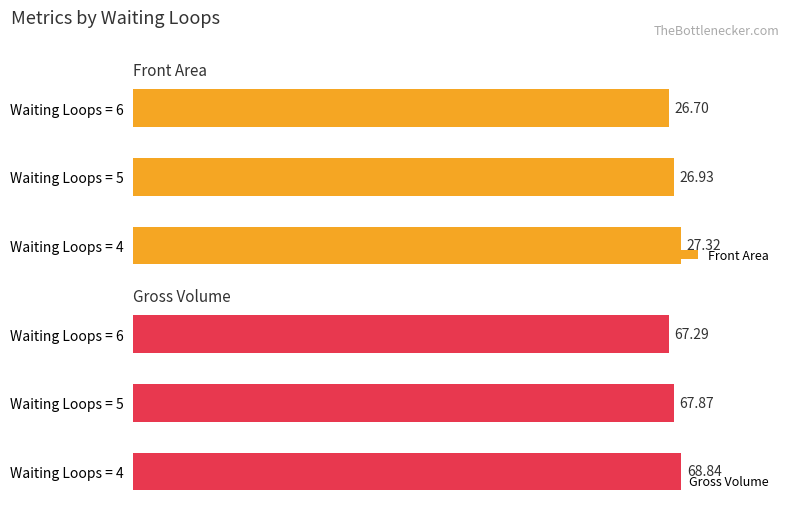

Rank the categories by Front Area value from lowest to highest.

Waiting Loops = 6, Waiting Loops = 5, Waiting Loops = 4